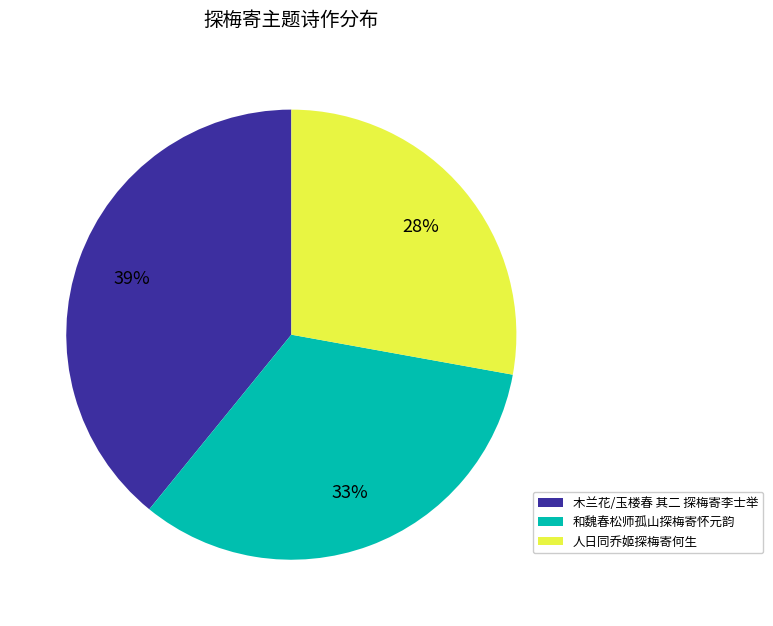

Is 和魏春松师孤山探梅寄怀元韵 the majority of the pie?

No